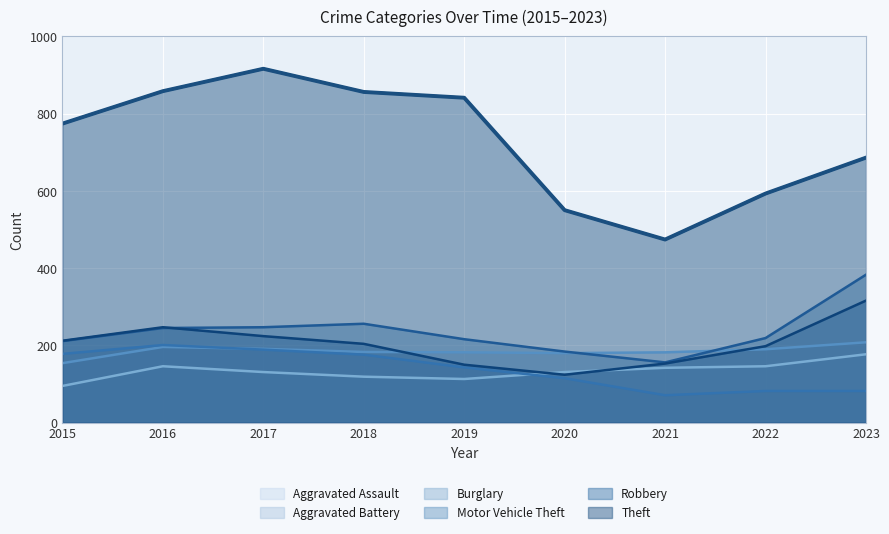

Reading left to right, what are all the values shown in this chart?

Aggravated Assault: 95	146	131	119	113	131	142	146	177
Aggravated Battery: 154	196	191	183	182	180	182	190	208
Burglary: 178	201	189	176	143	115	71	82	82
Motor Vehicle Theft: 211	245	247	256	216	184	156	219	383
Robbery: 212	247	224	204	150	124	153	198	316
Theft: 774	858	916	856	841	550	474	593	686